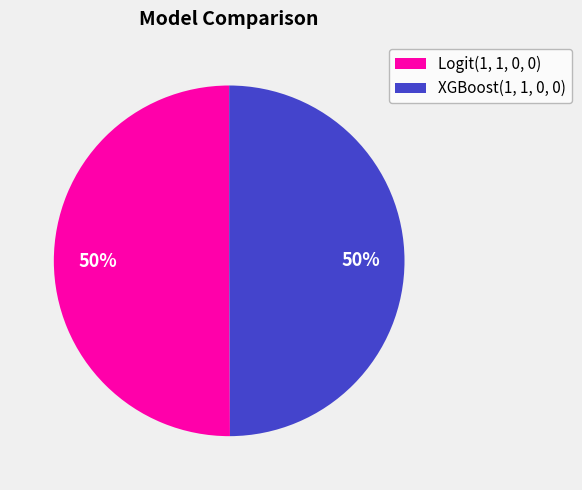

The XGBoost(1, 1, 0, 0) slice represents 63% of the pie. True or false?

False